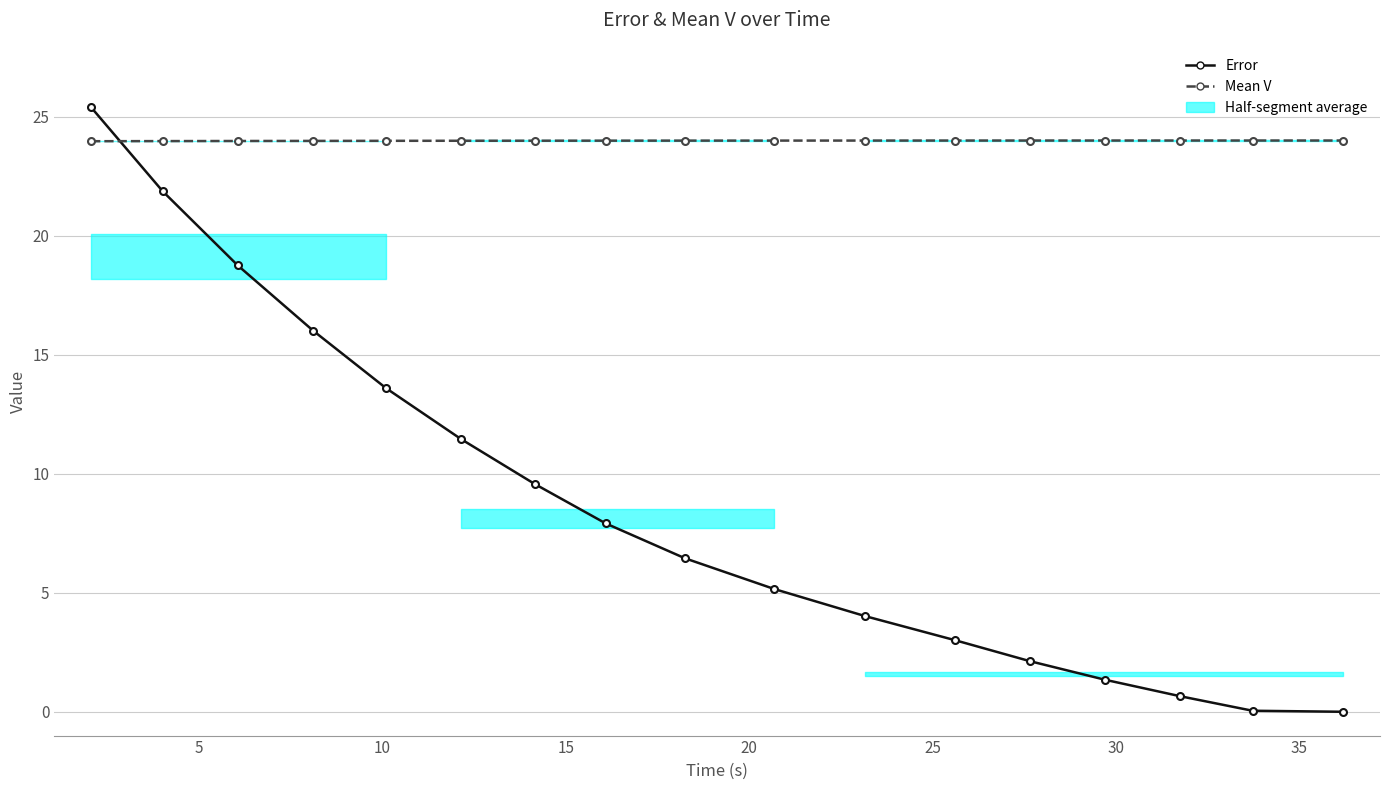

What is the difference between the maximum and minimum values in the Error series?

25.4